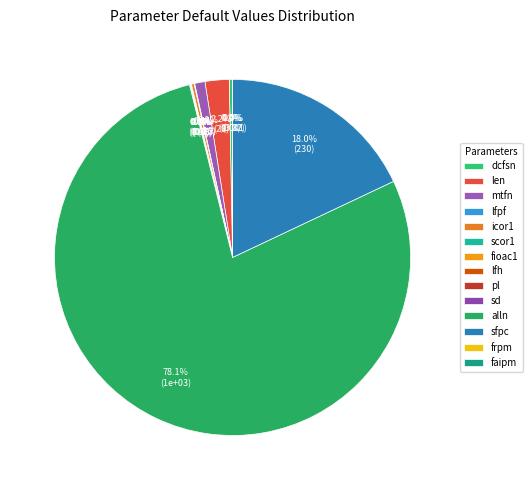

Combined, do sd and scor1 account for over 50%?

No